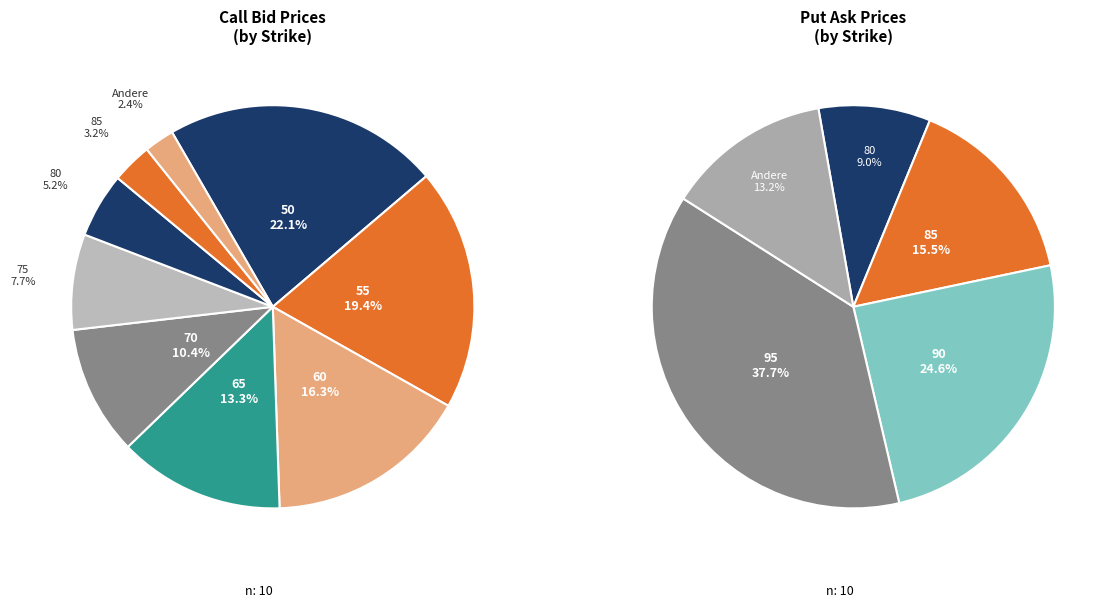

Which category has the biggest portion of the pie?

50